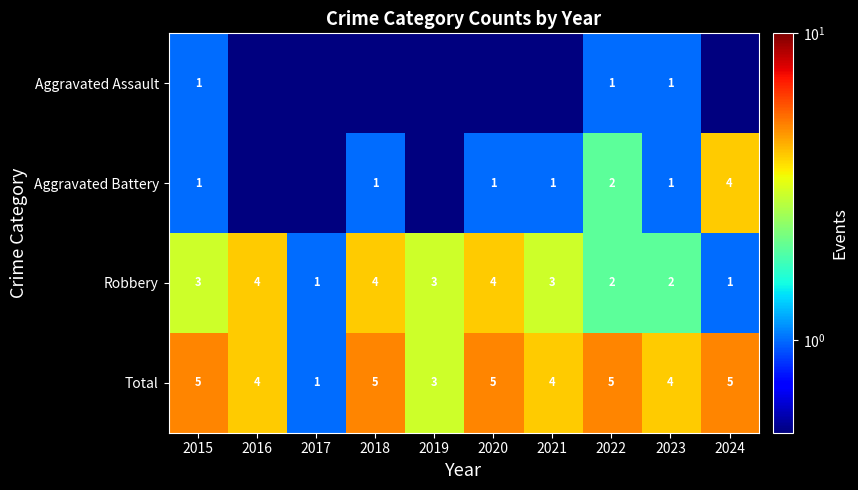

Is the value of Total at 2018 greater than the value of Robbery at 2020?

Yes